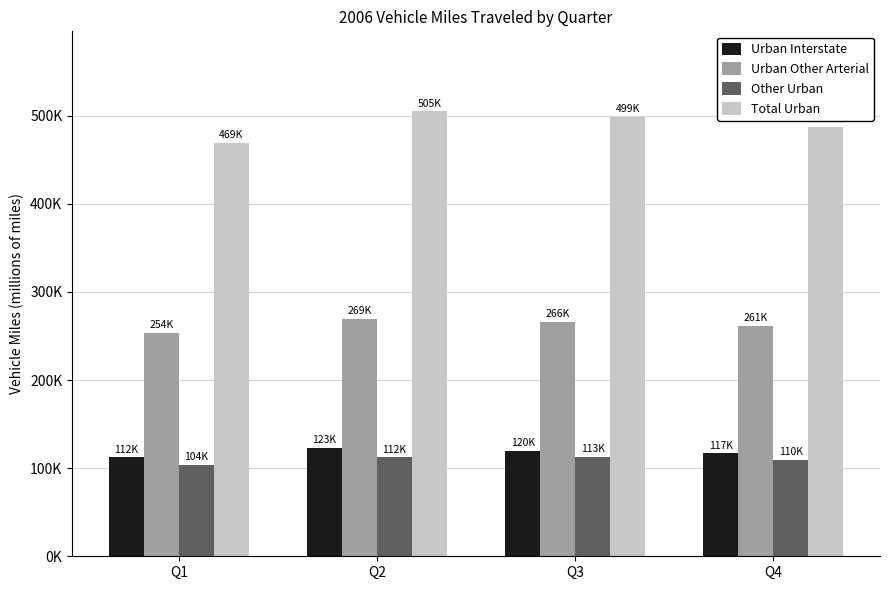

At which category is the sum across all series the highest?

Q2